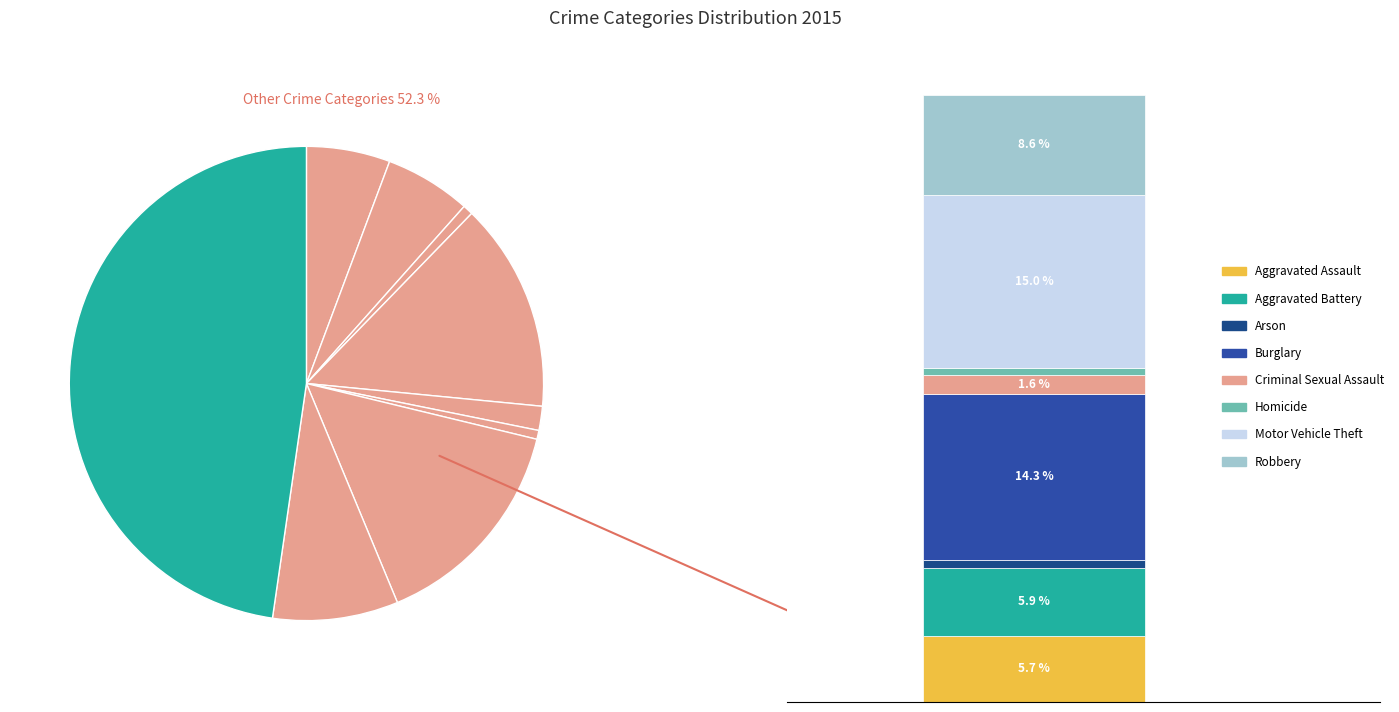

To the nearest percent, what portion does Aggravated Battery represent?

6%